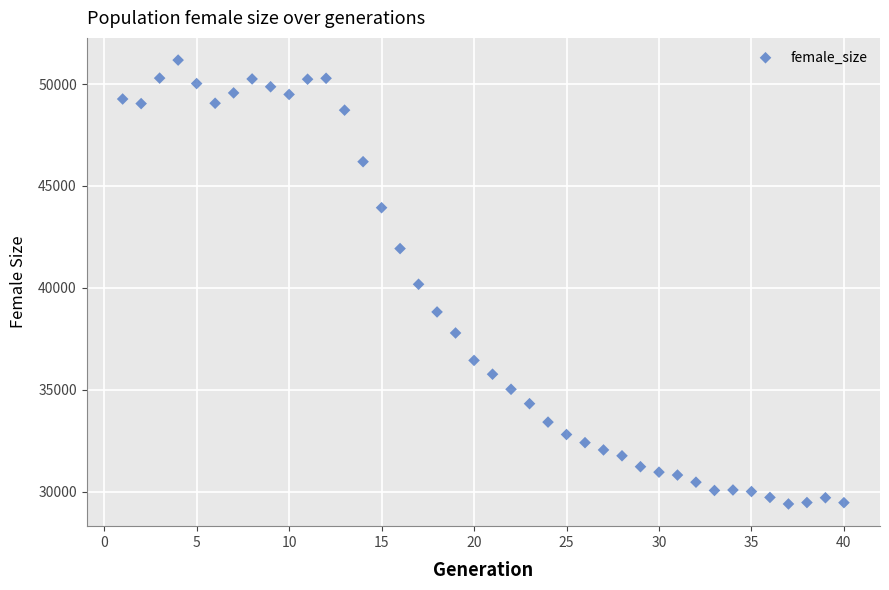

What is the range of Y values (max minus min)?

21780